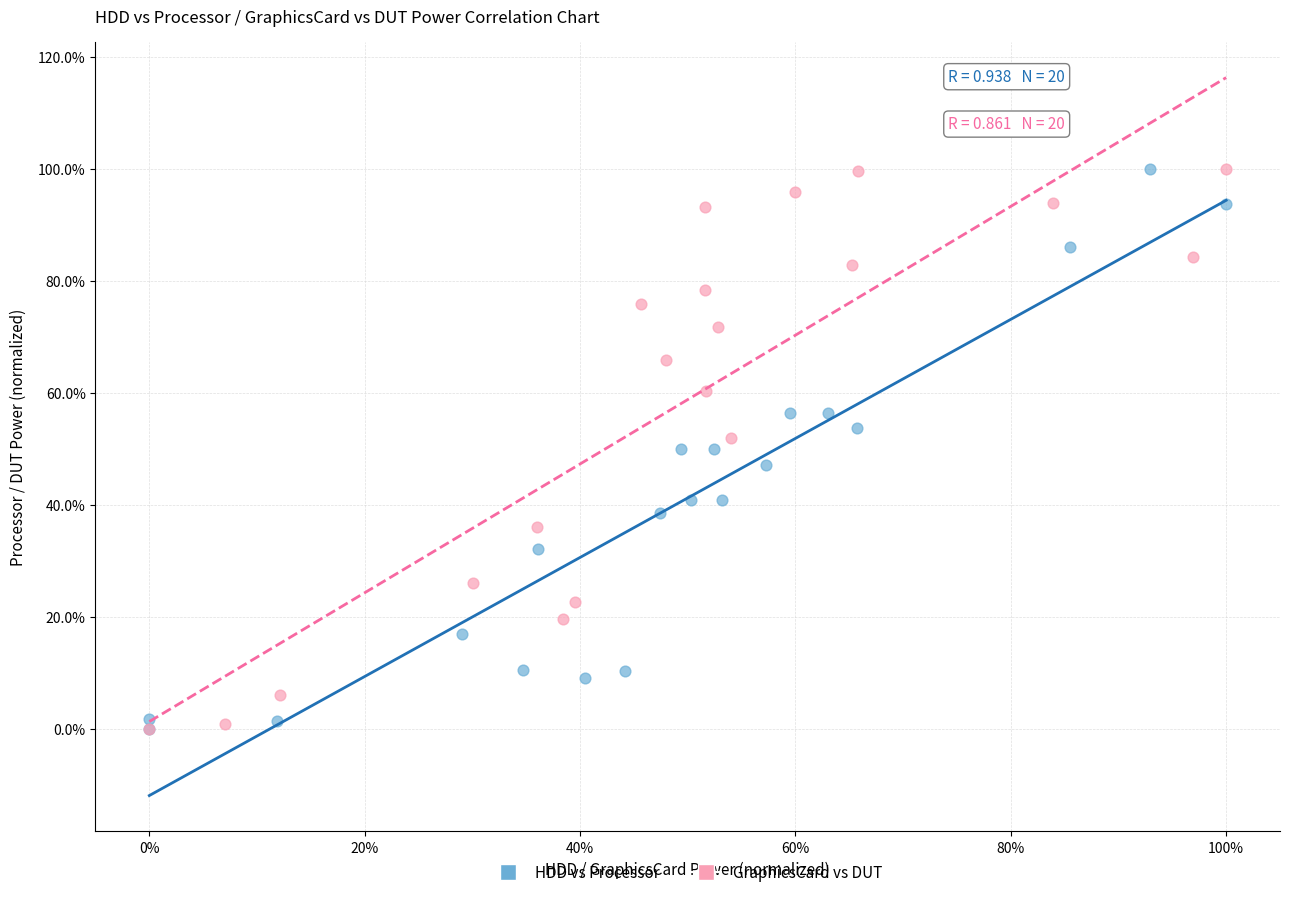

What are all the series names shown in the legend?

HDD vs Processor, GraphicsCard vs DUT